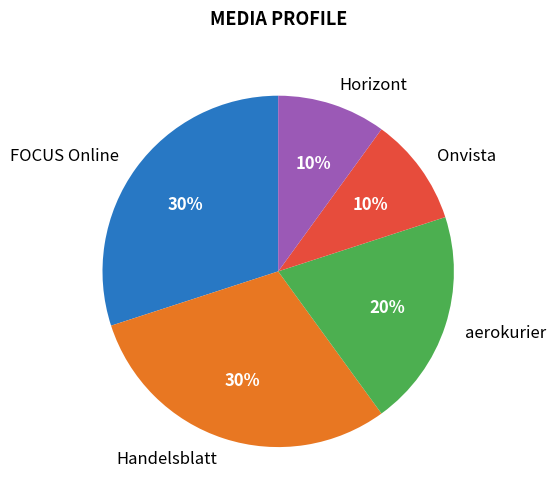

To the nearest percent, what is the combined percentage of Onvista and Handelsblatt?

40%